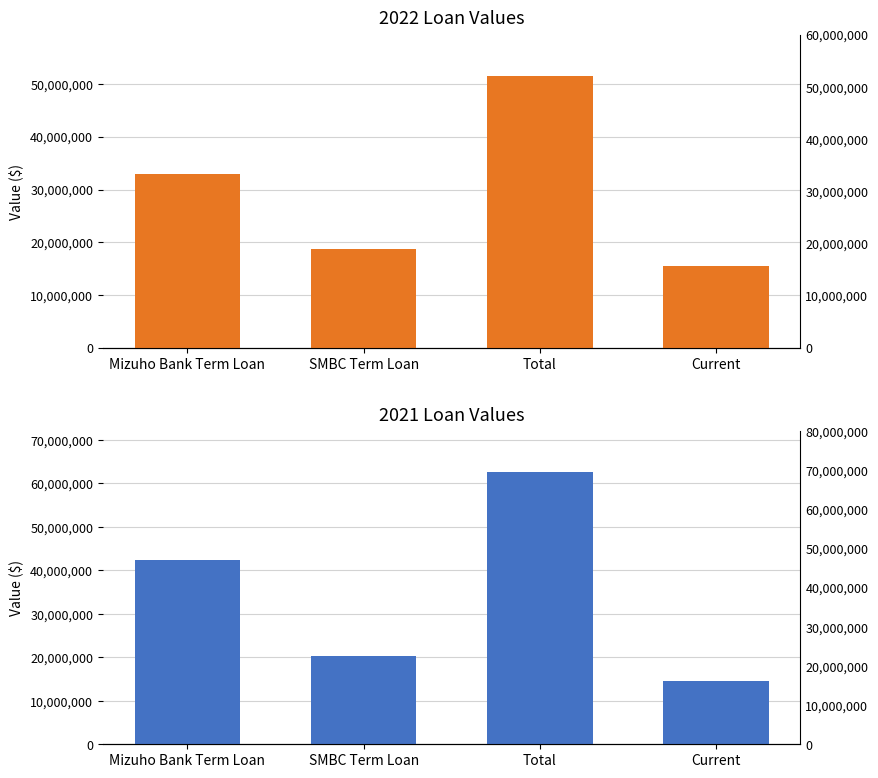

What is the highest value of the 2022 series?

51593762